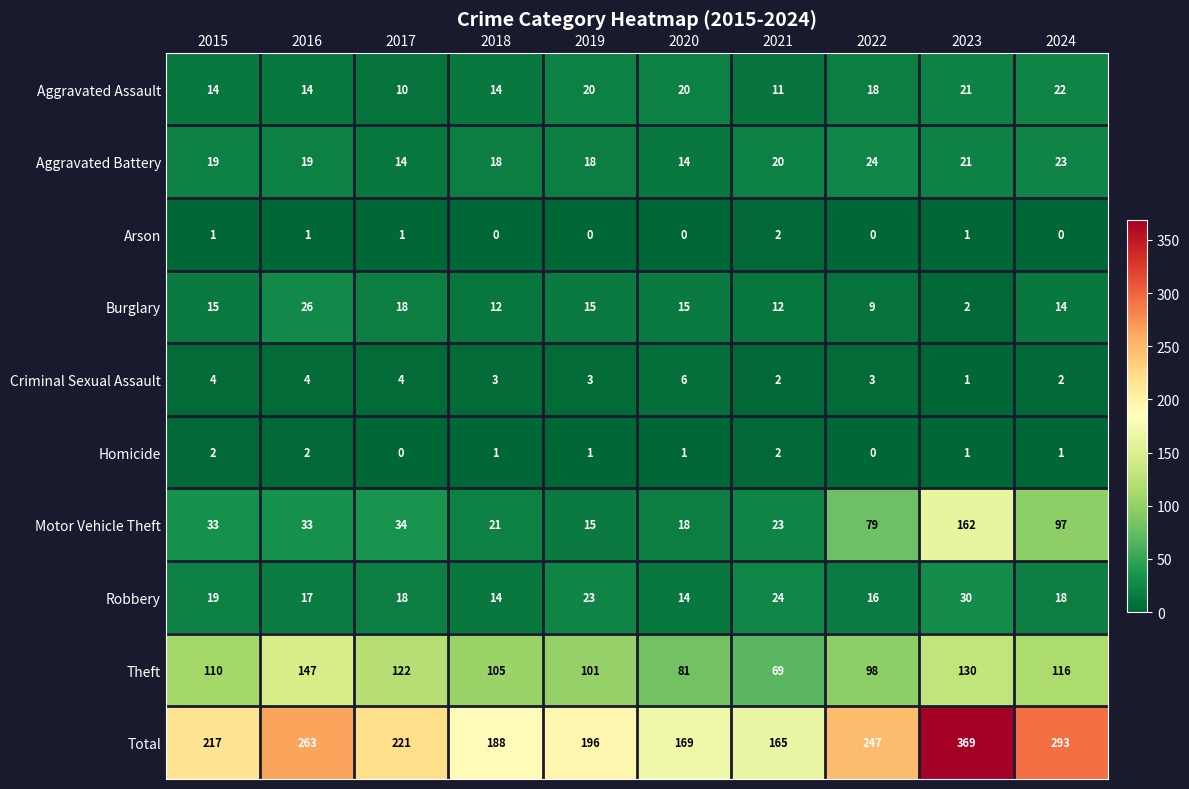

What is the minimum value for Aggravated Battery?

14